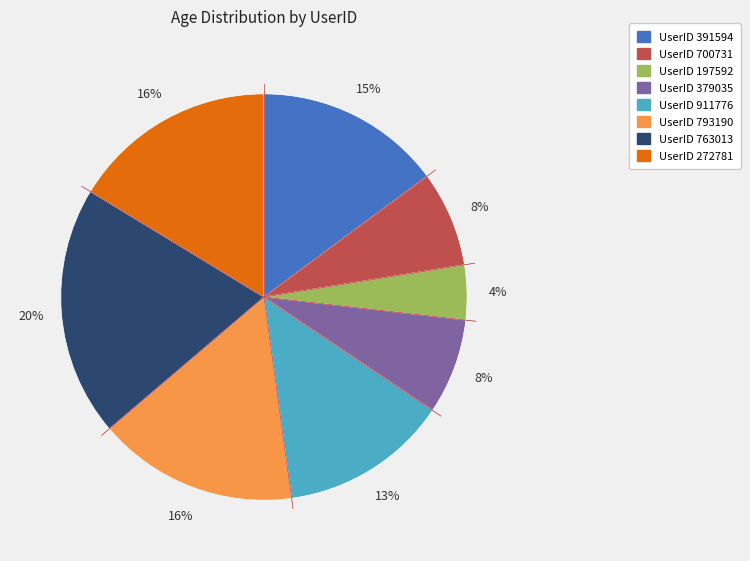

Does any single category account for the majority?

No